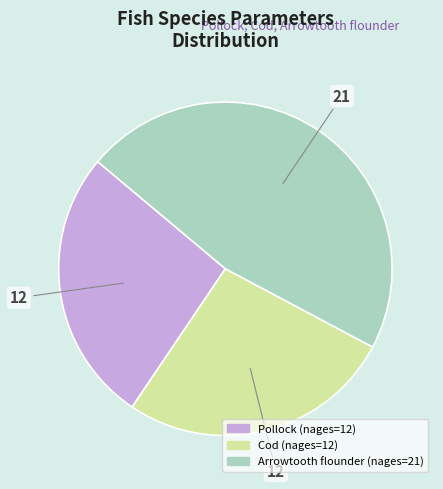

Is there a majority slice in this chart?

No